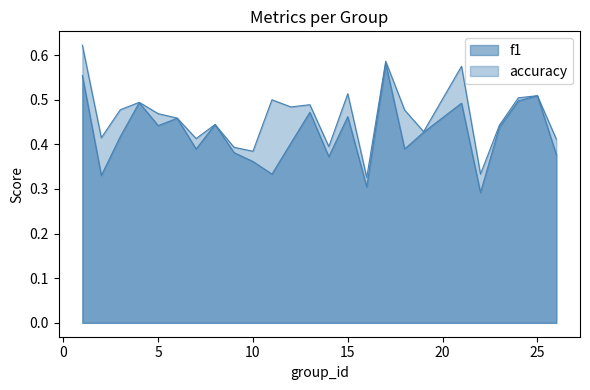

Is it true that accuracy equals 0.8 at 3?

False